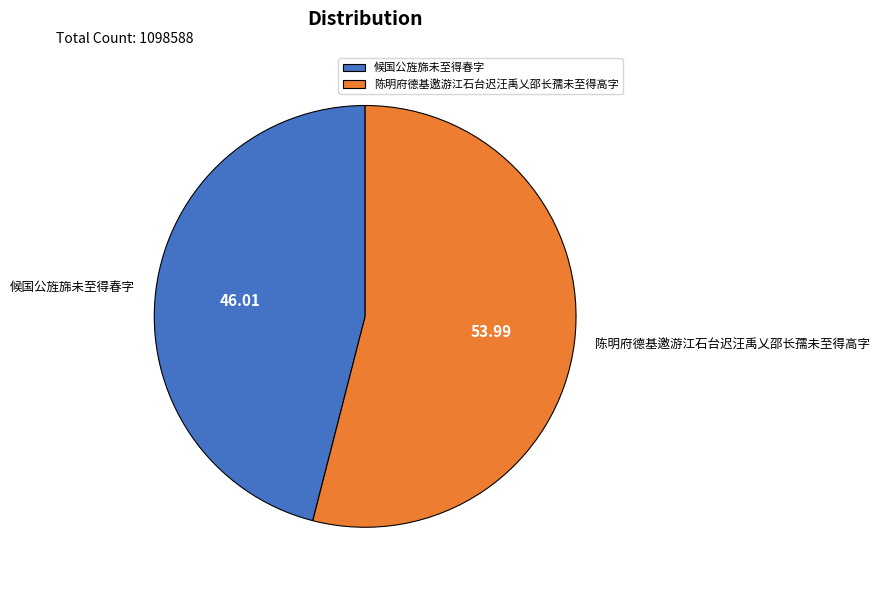

Between 陈明府德基邀游江石台迟汪禹乂邵长孺未至得高字 and 候国公旌旆未至得春字, which is larger?

陈明府德基邀游江石台迟汪禹乂邵长孺未至得高字